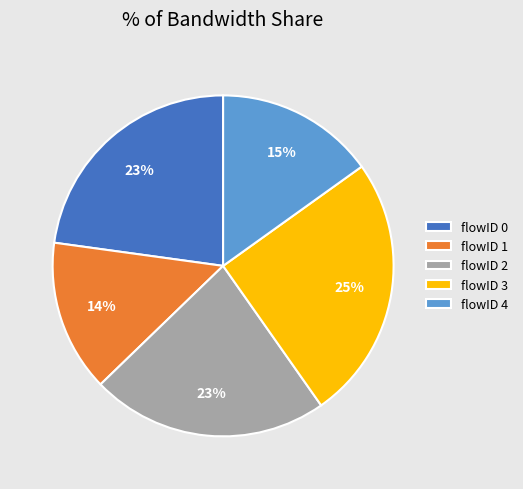

What is the largest slice in the pie chart?

flowID 3